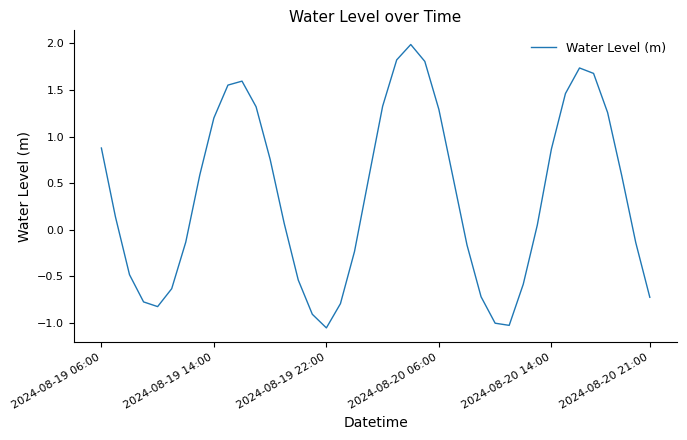

What is the difference between the maximum and minimum values?

3.0